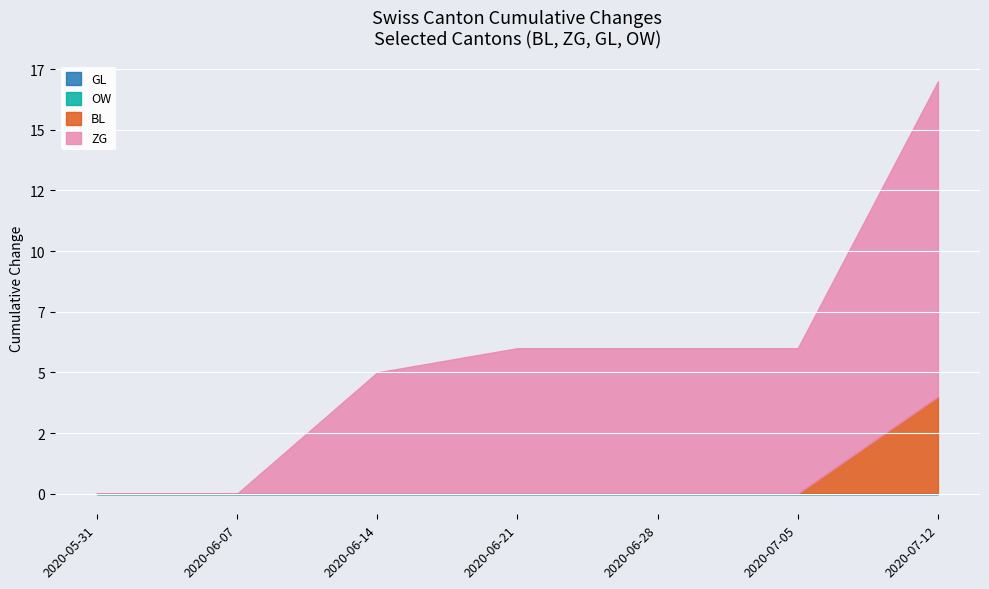

True or false: BL and GL intersect in this chart.

False